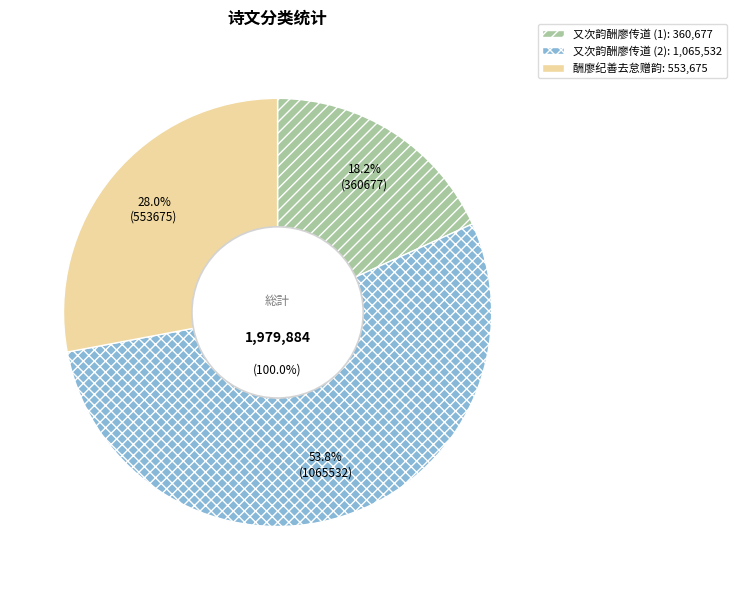

Do 又次韵酬廖传道 (360677) and 酬廖纪善去怠赠韵 together represent more than half of the pie?

No